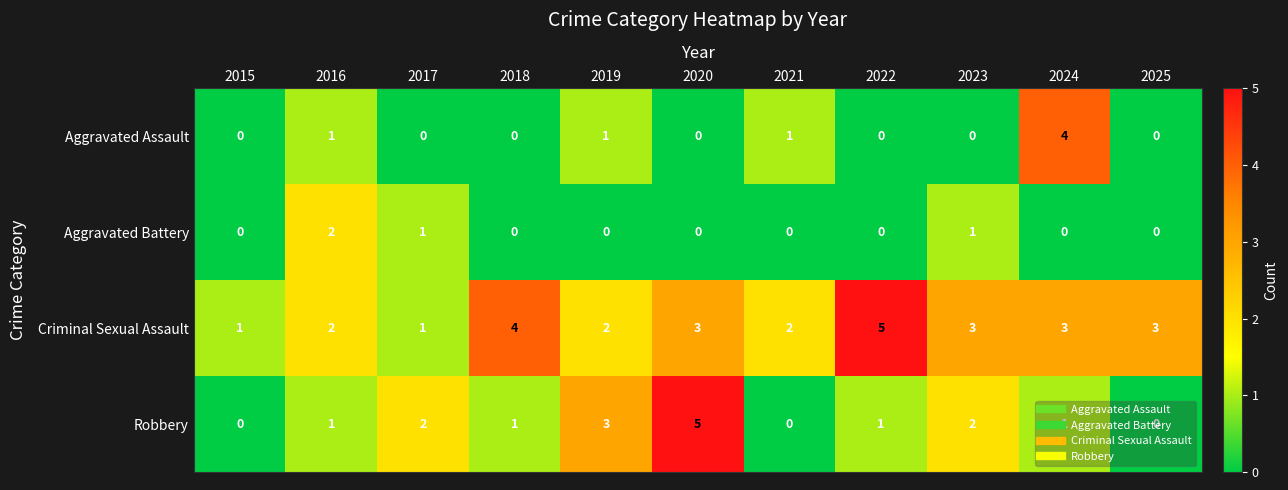

True or false: Robbery has a value of 1 at 2024.

True